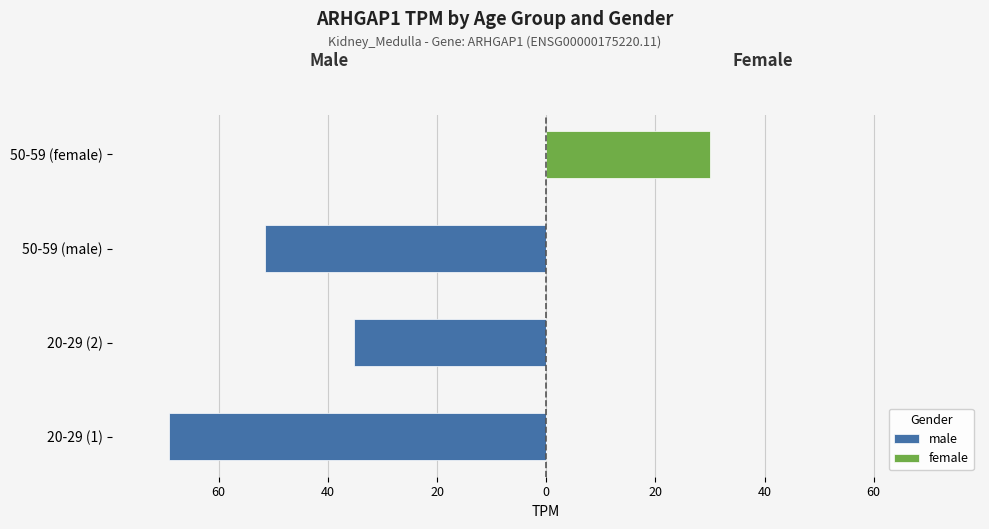

Reading left to right, extract all data points from this chart.

male: -69.1	-35.2	-51.5	0.0
female: 0.0	0.0	0.0	29.9